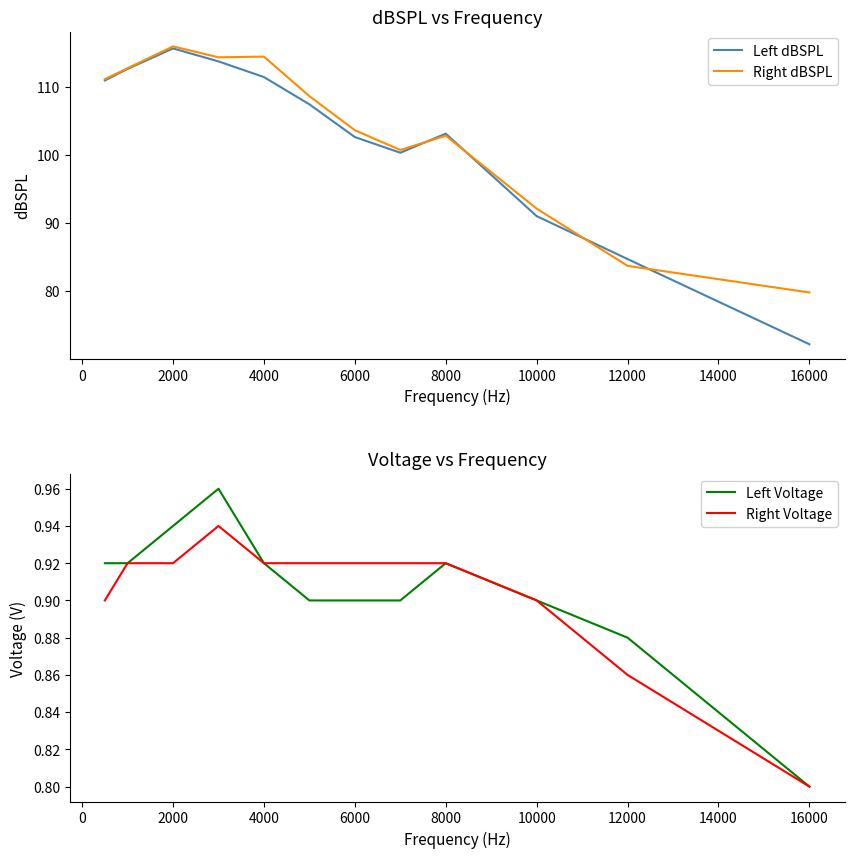

What is the lowest value of the Right dBSPL series?

79.8